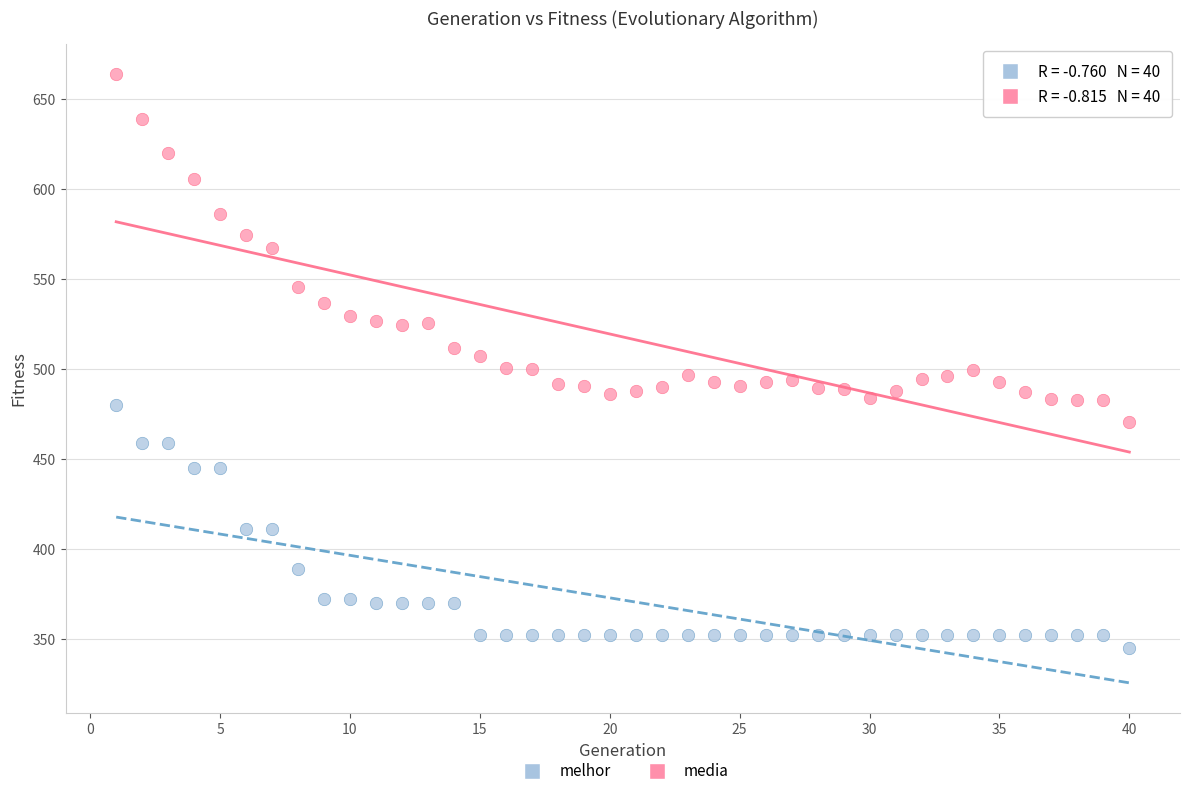

Which series reaches the minimum Y coordinate?

melhor